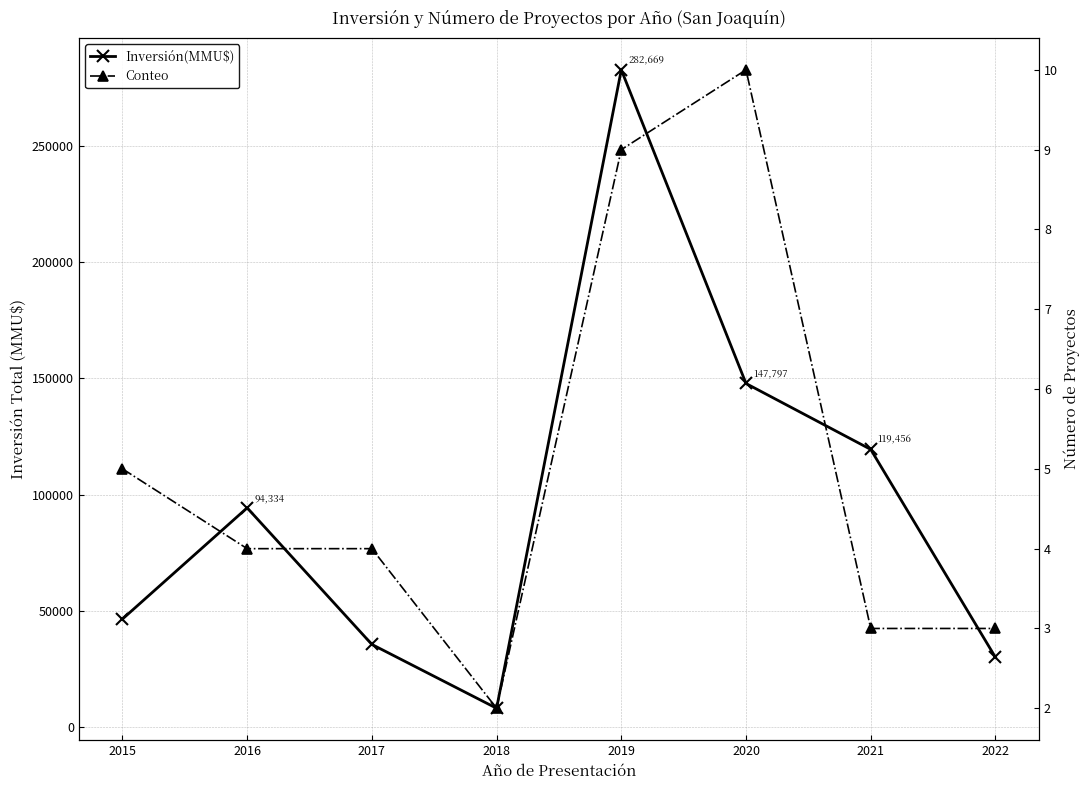

True or false: Conteo and Inversión(MMU$) cross at least once.

False